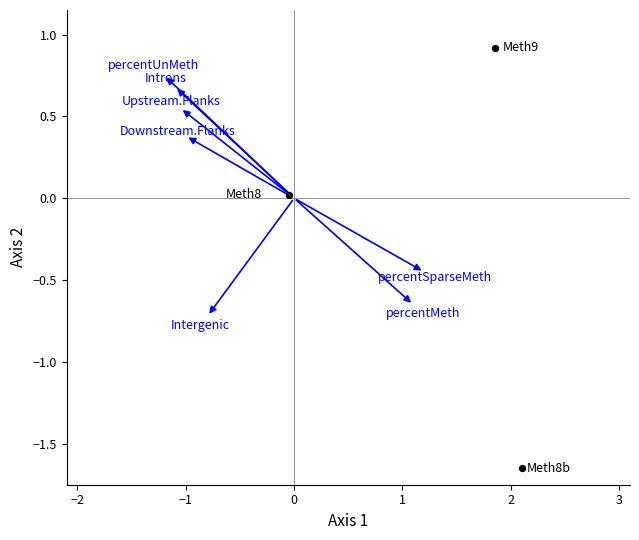

What is the range of X values (max minus min)?

2.1